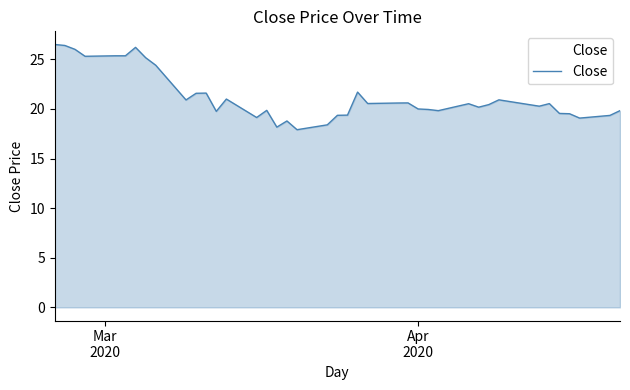

What is the difference between the maximum and minimum values?

8.6